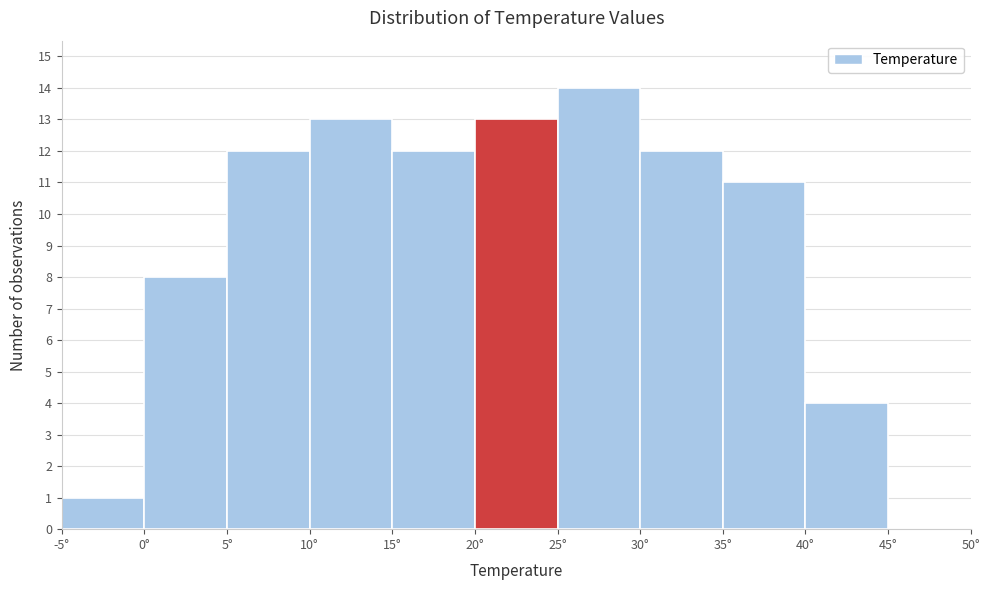

What is the height of the bar covering 30 to 35 on the x-axis? The values are not printed on the chart, so give them approximately, as read against the axis.

12